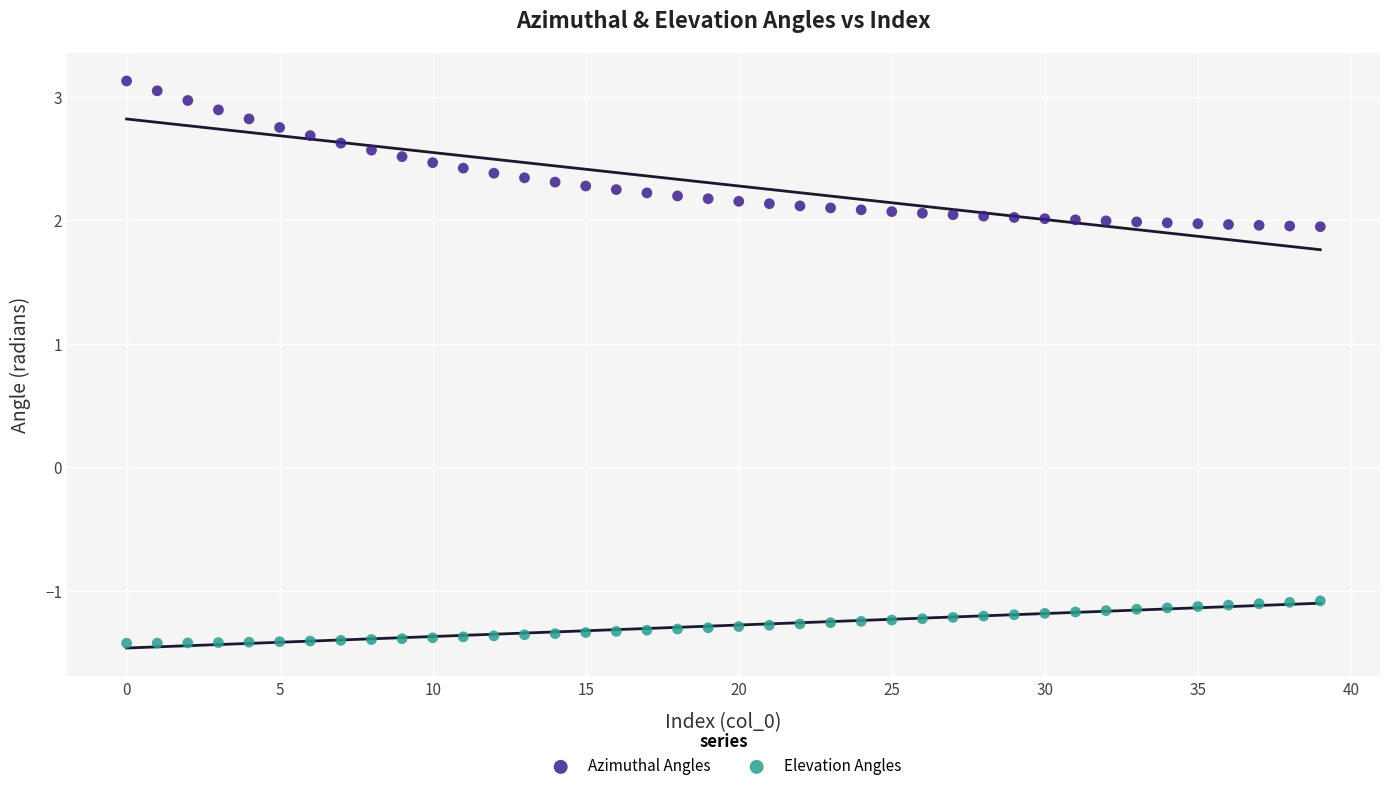

Across all data points, what is the range of Y values (max minus min)?

4.6